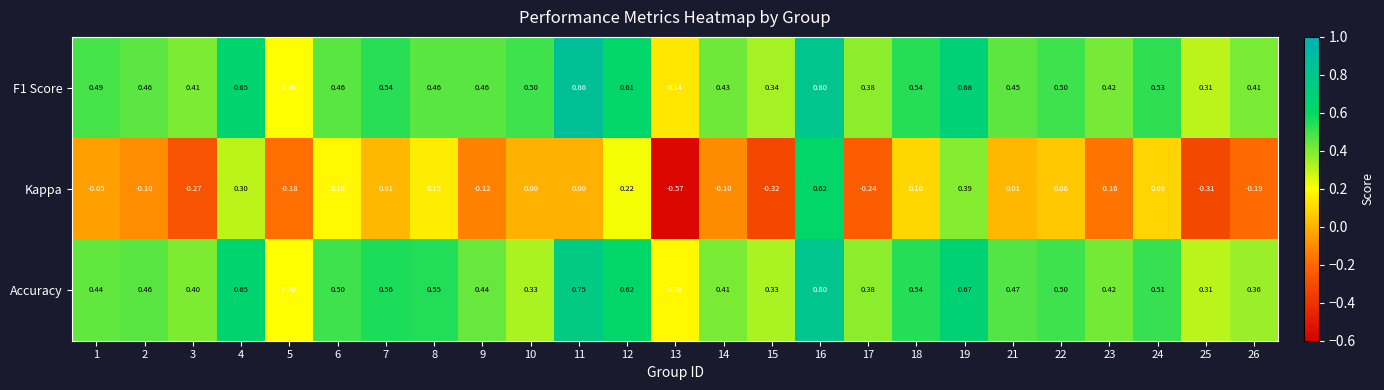

Is the value of Accuracy at 13 greater than the value of F1 Score at 21?

No